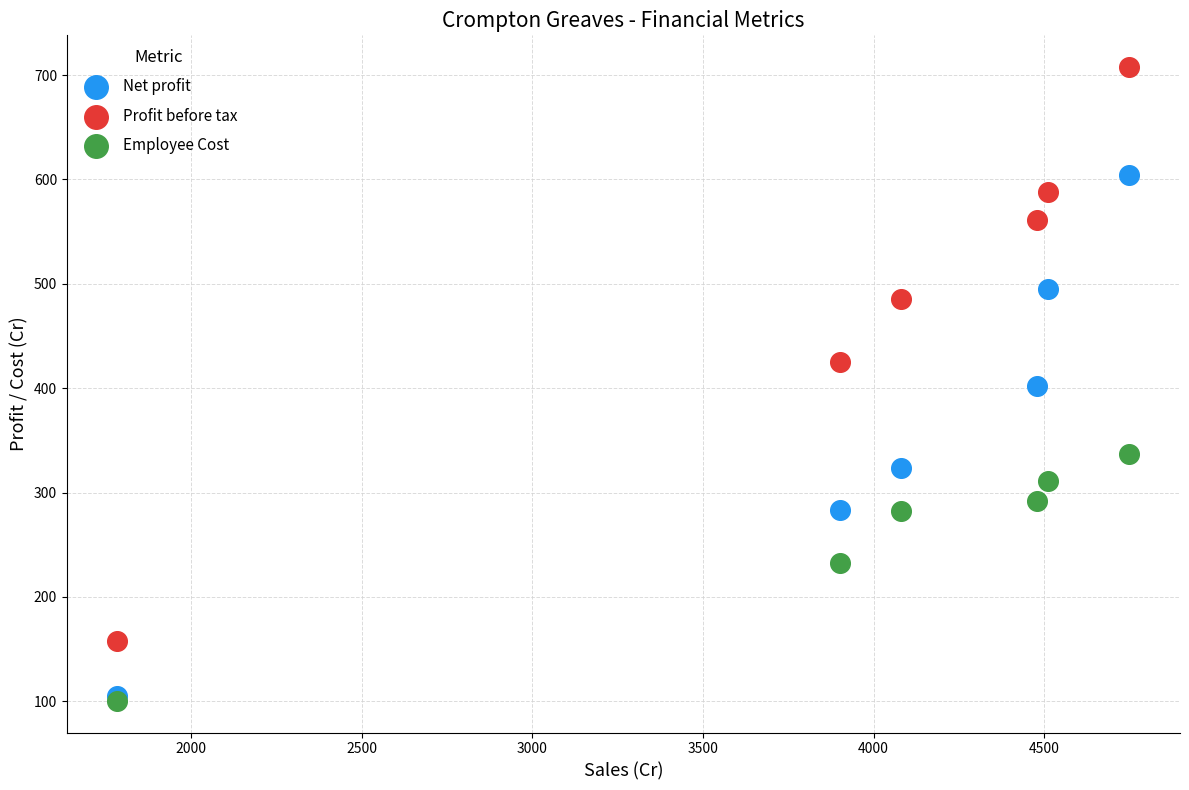

In the Profit before tax series, what Y value is closest to 432?

425.0